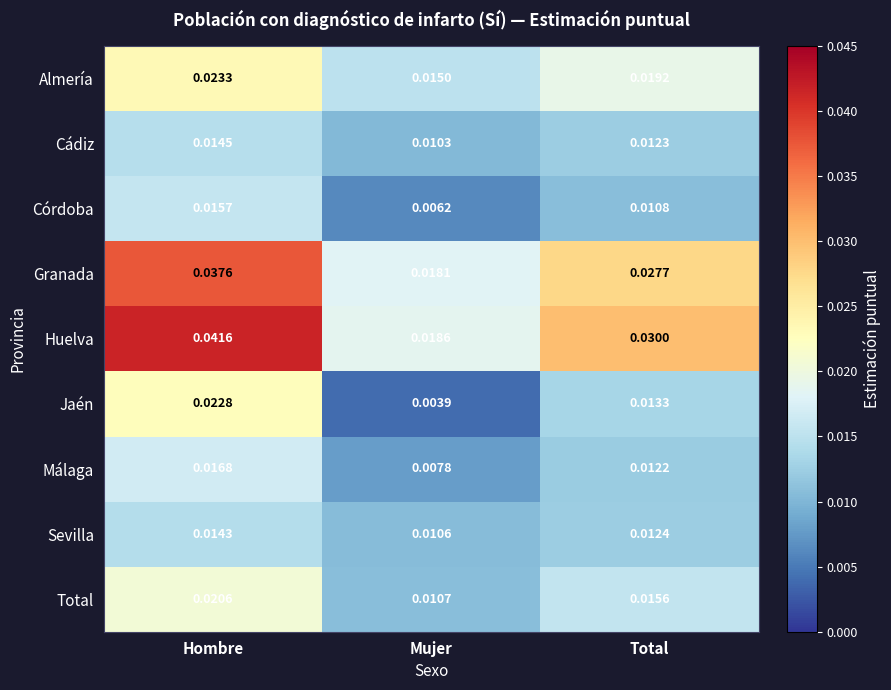

Which series has the largest total across all categories?

Huelva